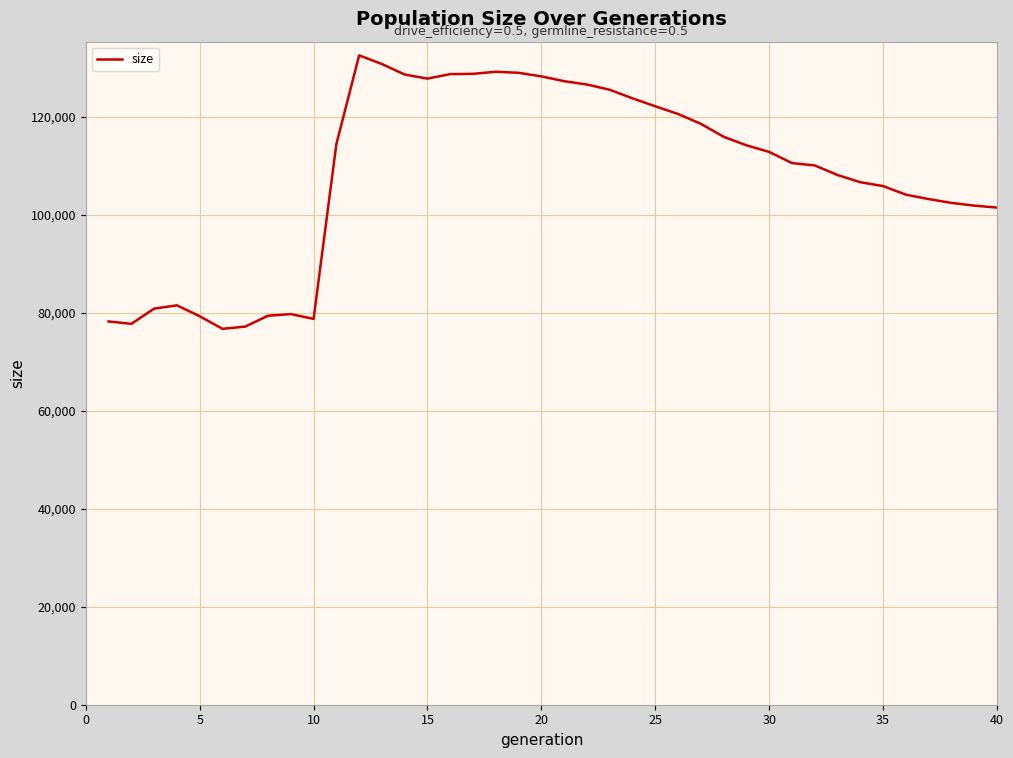

True or false: there are more than 2 points higher than both neighbors.

True